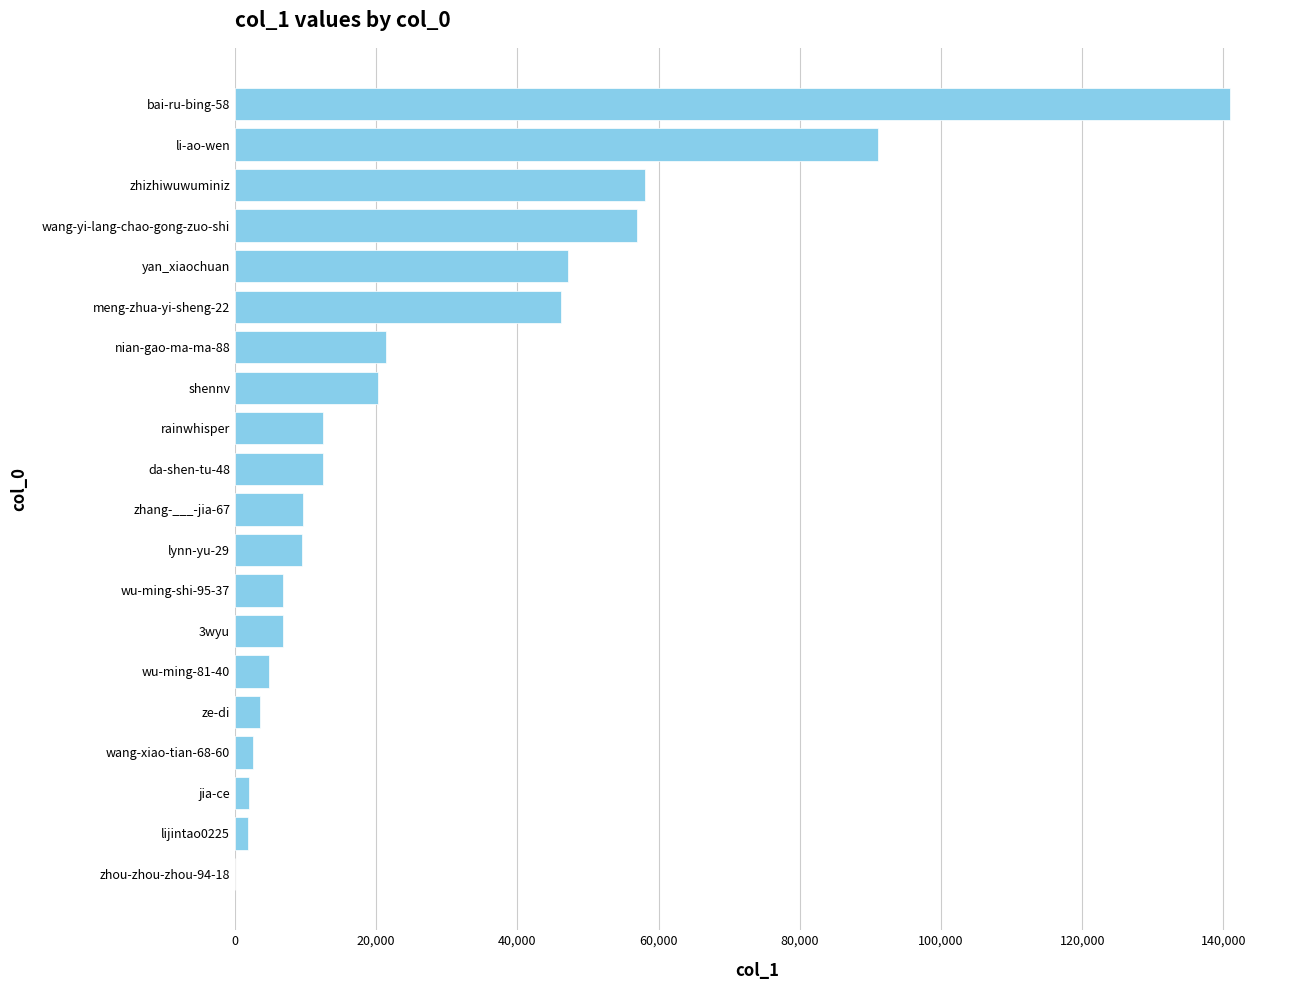

True or false: the data shows 58097 at zhizhiwuwuminiz.

True